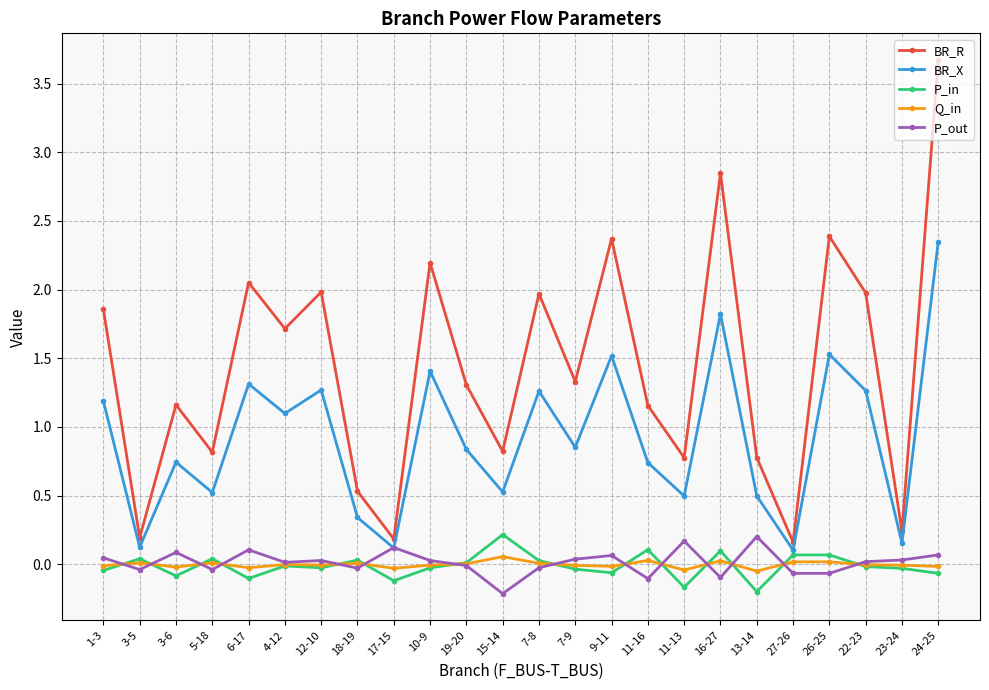

What is the label of the 14th point from the right?

19-20